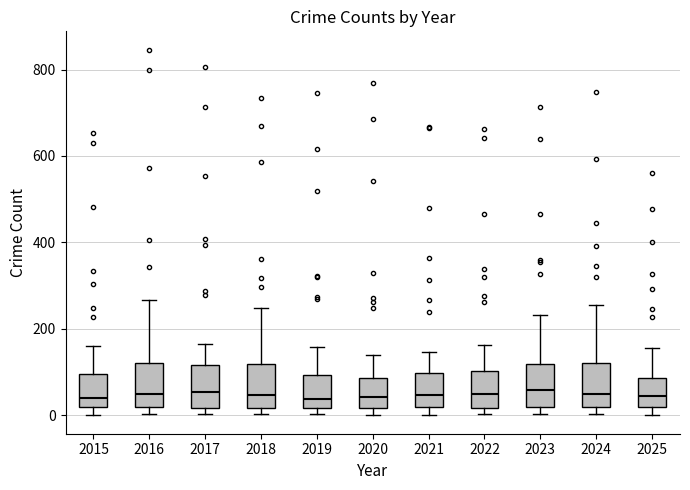

Reading left to right, read every box against the y-axis: the position of its median line, the range the box covers, and the ends of its whiskers. The values are not printed on the chart, so give them approximately, as read against the axis.

2015: median 40, box 20 to 100, whiskers 0 to 160
2016: median 60, box 20 to 120, whiskers 0 to 260
2017: median 60, box 20 to 120, whiskers 0 to 160
2018: median 40, box 20 to 120, whiskers 0 to 240
2019: median 40, box 20 to 100, whiskers 0 to 160
2020: median 40, box 20 to 80, whiskers 0 to 140
2021: median 40, box 20 to 100, whiskers 0 to 140
2022: median 40, box 20 to 100, whiskers 0 to 160
2023: median 60, box 20 to 120, whiskers 0 to 240
2024: median 60, box 20 to 120, whiskers 0 to 260
2025: median 40, box 20 to 80, whiskers 0 to 160